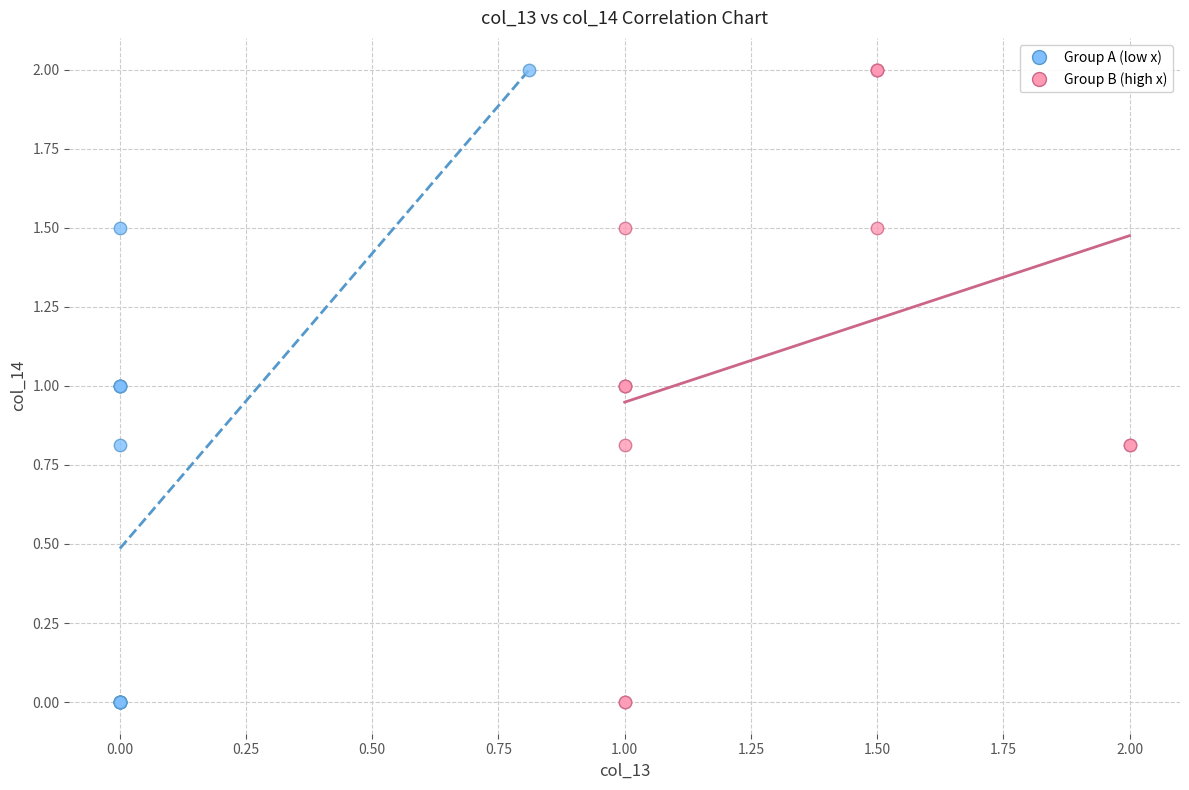

What are all the series names shown in the legend?

Group A (low x), Group B (high x)